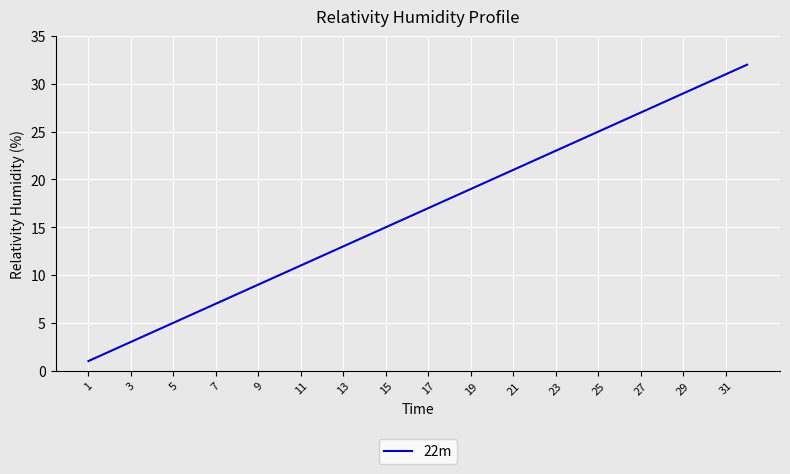

What is the maximum value shown in the chart?

32